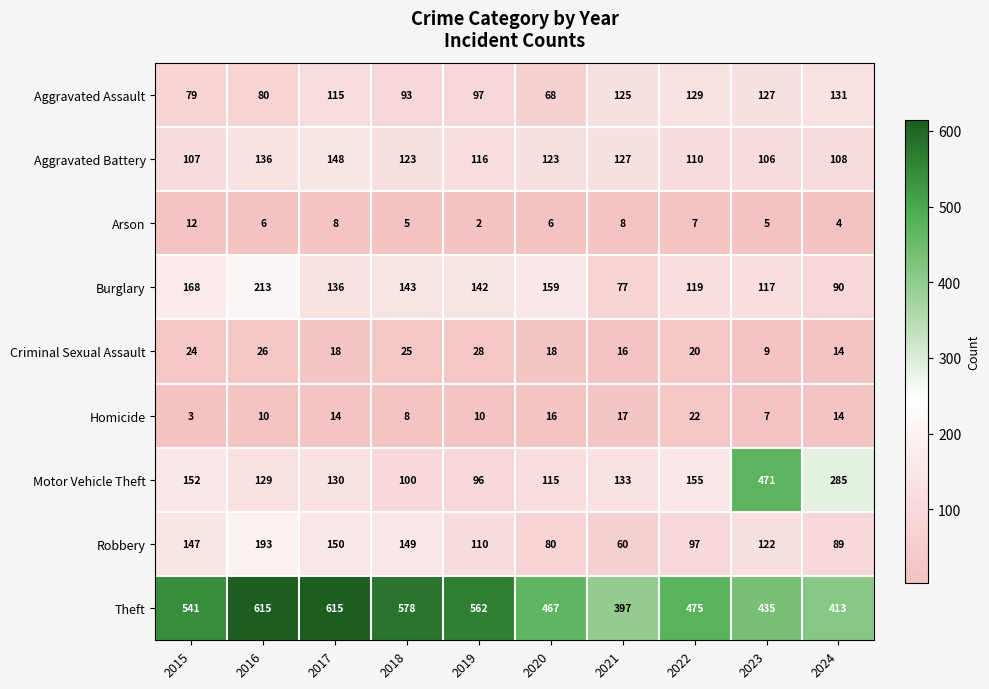

True or false: Burglary has a value of 154 at 2023.

False